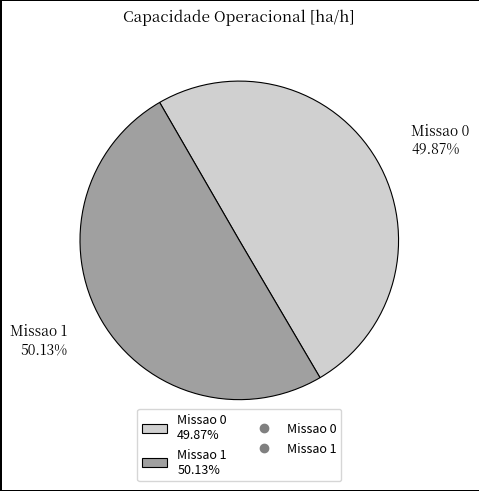

Is it true that Missao 0 is 50% of the pie?

True